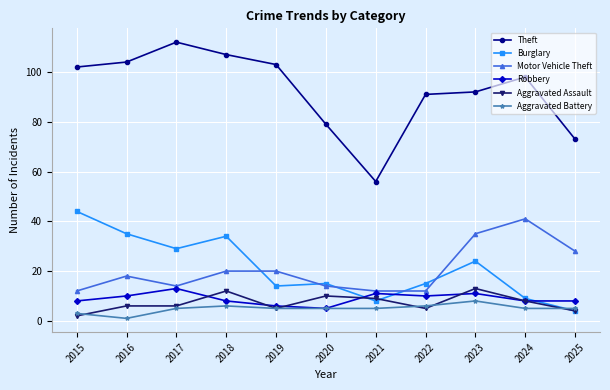

Reading left to right, transcribe all the data shown in this chart.

Theft: 102	104	112	107	103	79	56	91	92	98	73
Burglary: 44	35	29	34	14	15	8	15	24	9	4
Motor Vehicle Theft: 12	18	14	20	20	14	12	12	35	41	28
Robbery: 8	10	13	8	6	5	11	10	11	8	8
Aggravated Assault: 2	6	6	12	5	10	9	5	13	8	4
Aggravated Battery: 3	1	5	6	5	5	5	6	8	5	5